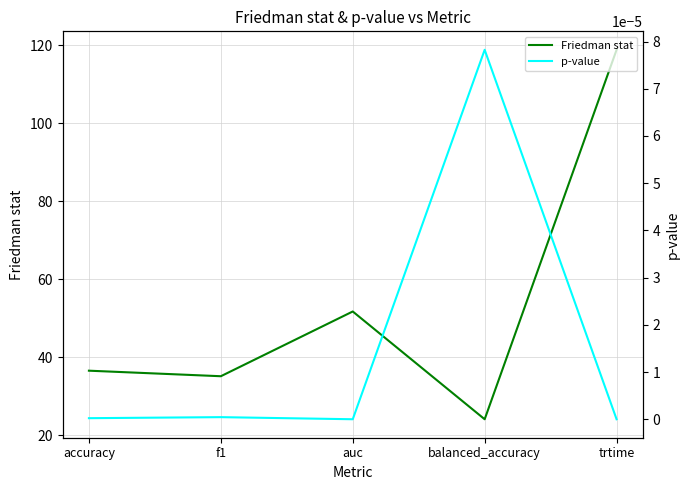

Which has a higher value, trtime or balanced_accuracy?

trtime